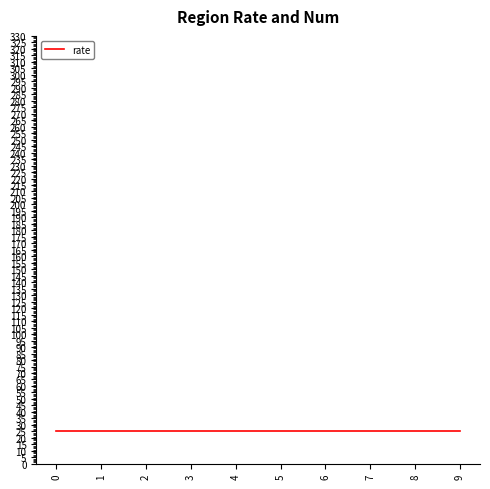

What is the spread (max minus min) of values at 9?

275